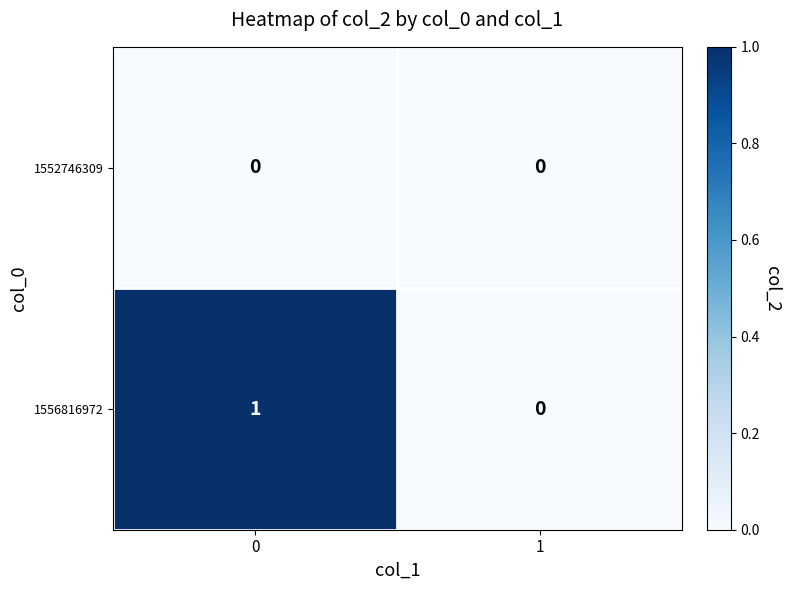

The 1556816972 series shows 1 at 0. True or false?

True